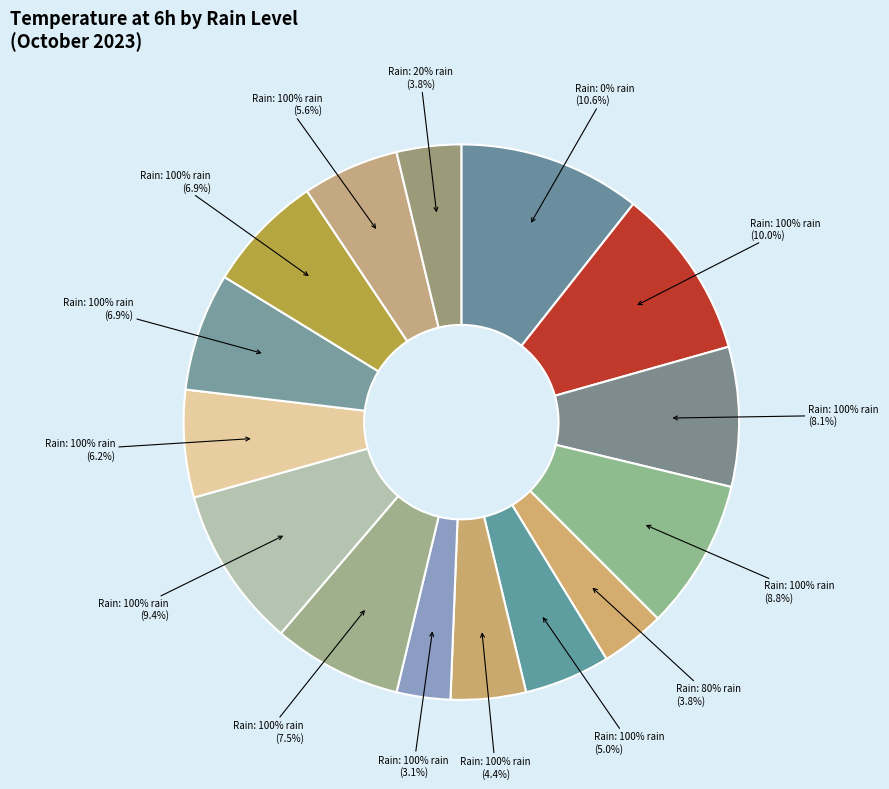

True or false: 100% rain (2023-10-25) accounts for 20% of the total.

False